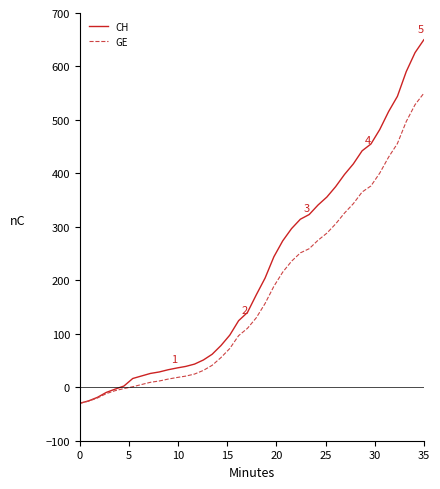

Does the chart have visible grid lines?

No